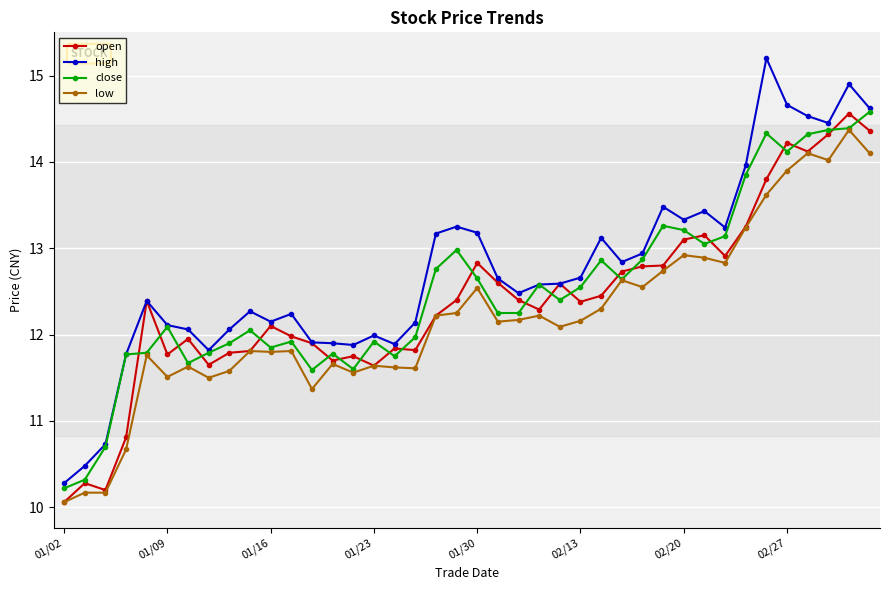

True or false: close has more than 0 interior local peaks.

True